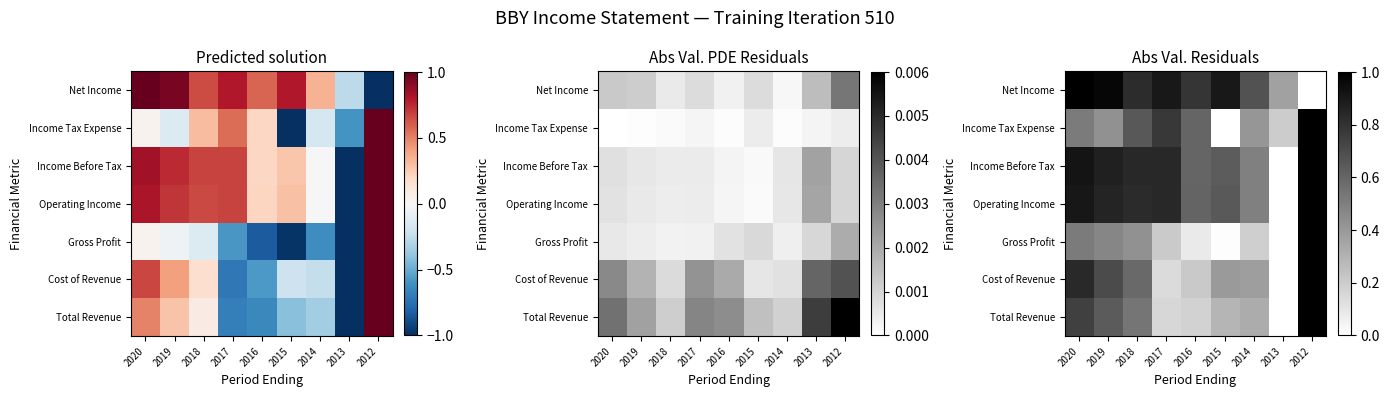

What is the maximum value shown in the chart?

1.0